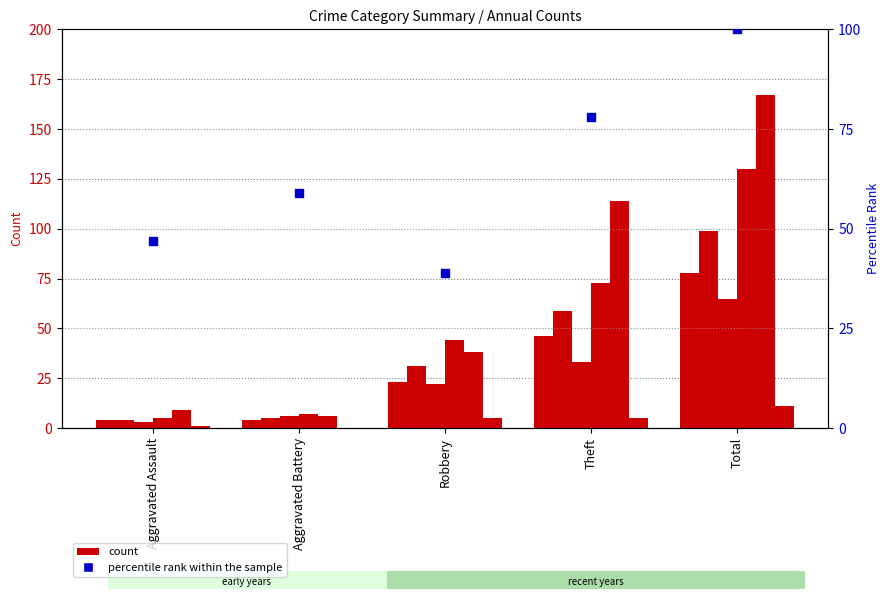

Approximately how many times larger is the value at Total compared to Aggravated Assault?

2.1